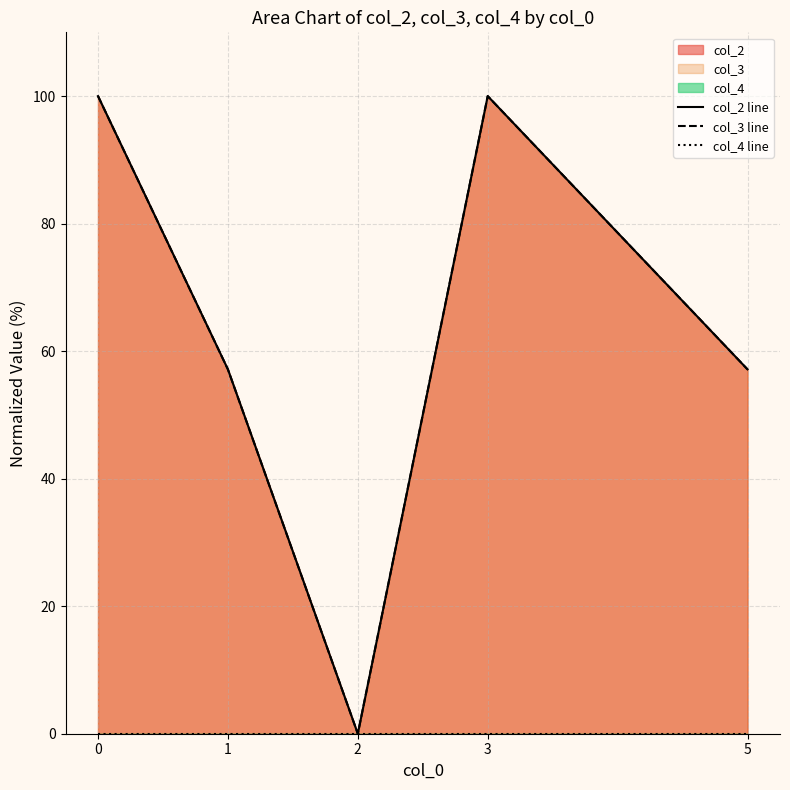

The value of col_2 line at 3 is 100.0. True or false?

True